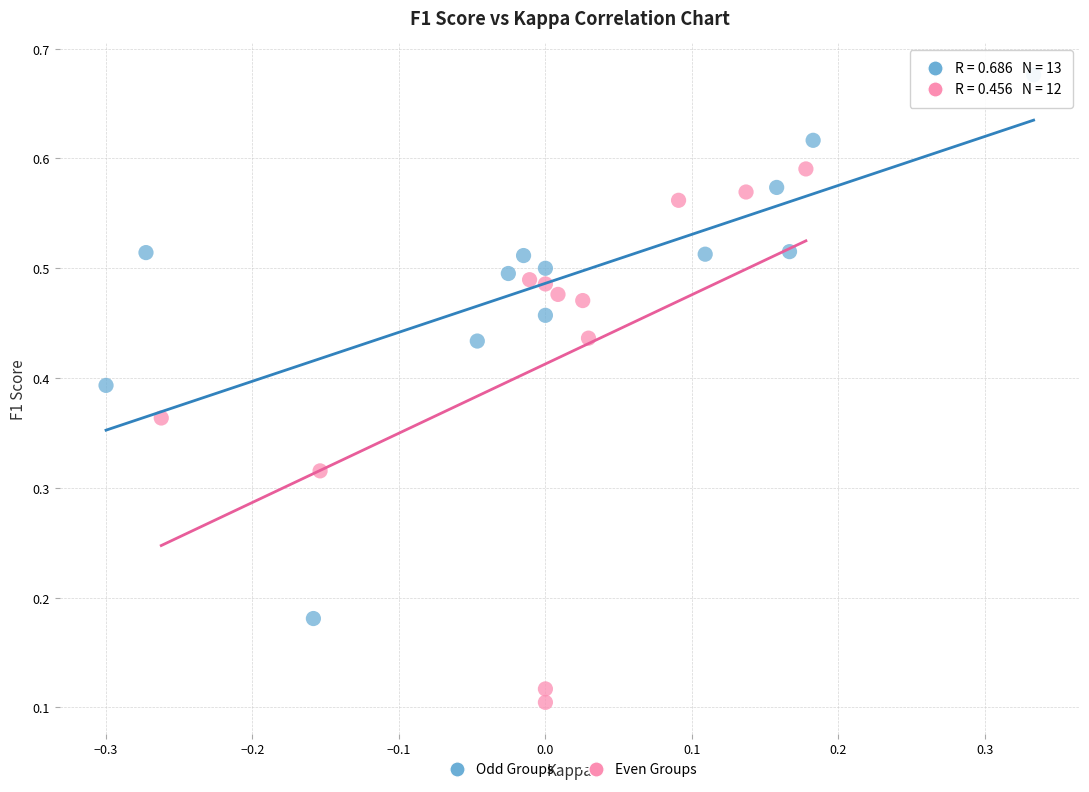

Which series reaches the maximum Y coordinate?

Odd Groups